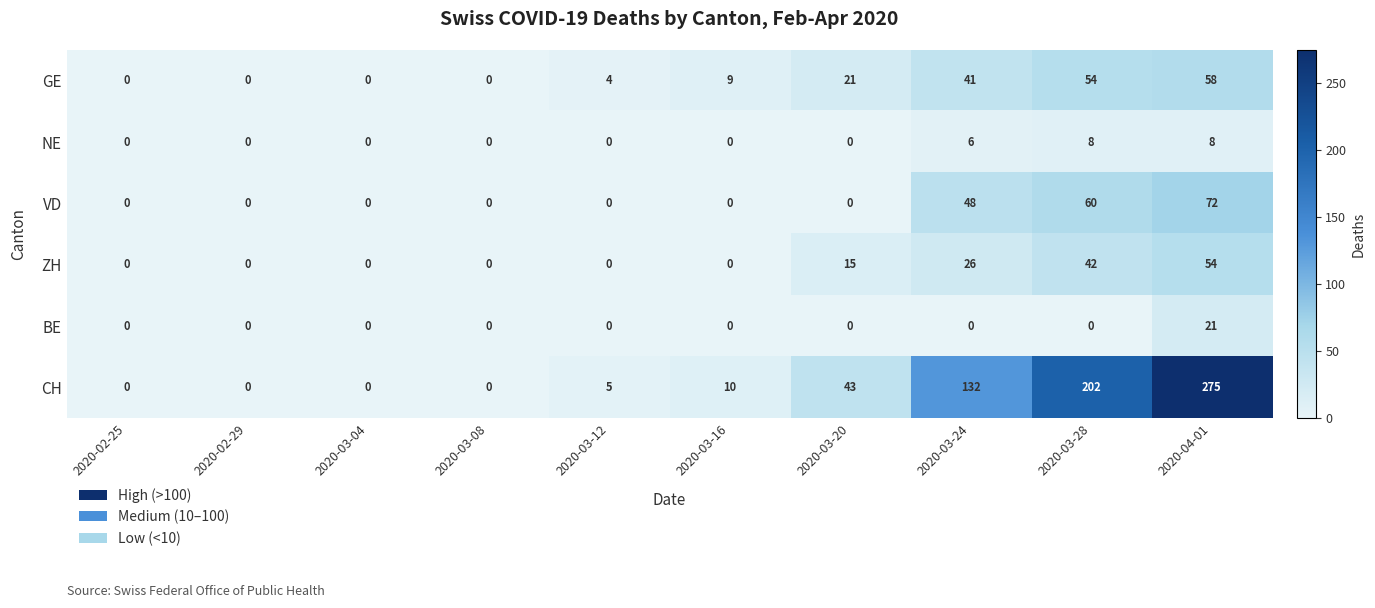

At which label does GE reach its peak?

2020-04-01